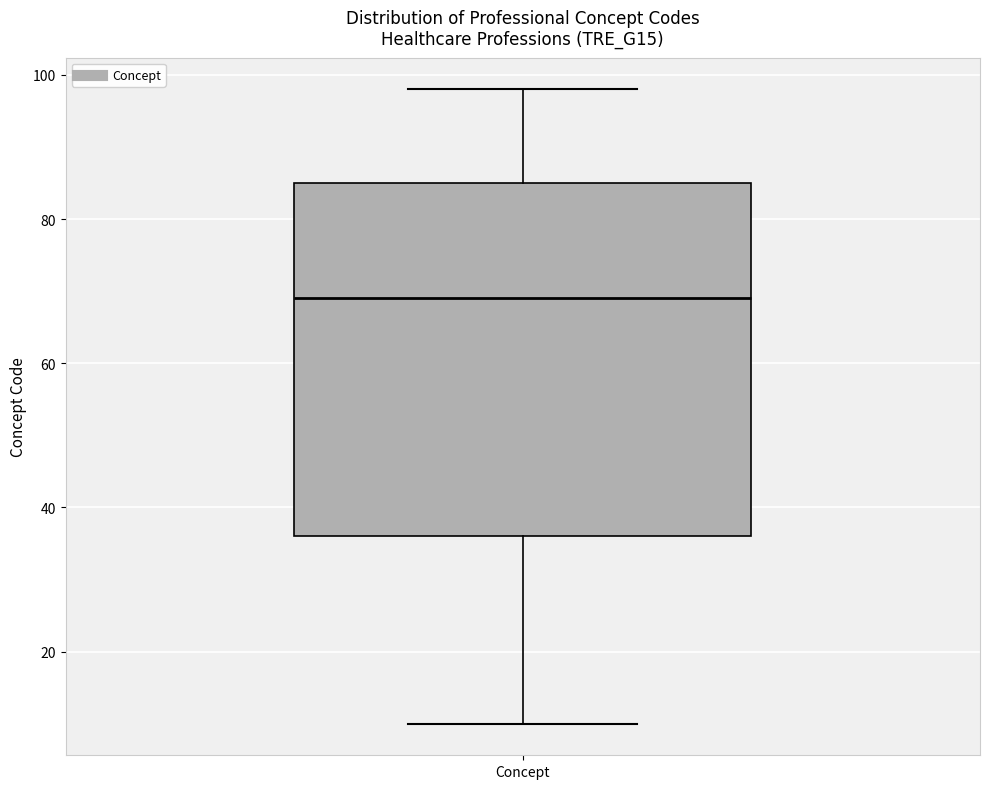

Where is the upper edge of the box for Concept on the y-axis? The values are not printed on the chart, so give them approximately, as read against the axis.

86